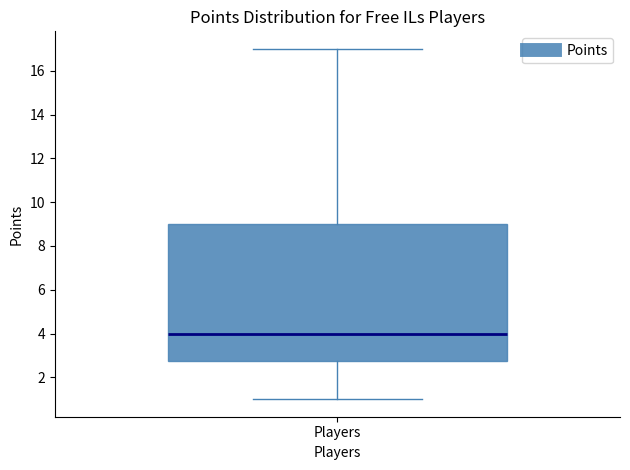

Read this box plot against the y-axis: the position of the median line, the range covered by the box, and the ends of both whiskers. The values are not printed on the chart, so give them approximately, as read against the axis.

median 4.0, box 2.8 to 9.0, whiskers 1.0 to 17.0